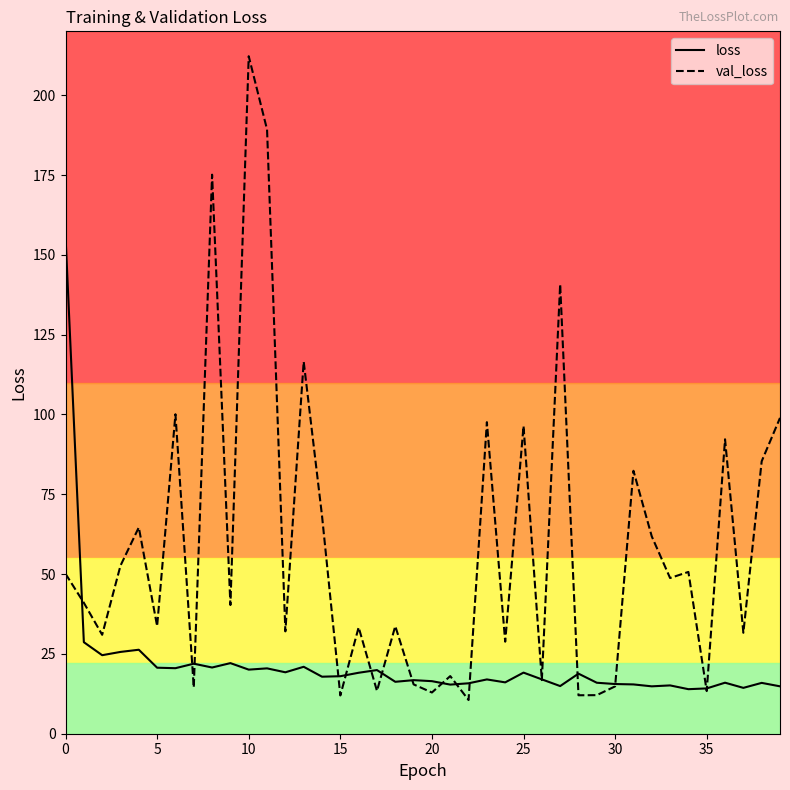

What is the difference between the second highest and minimum values in the loss series?

14.7